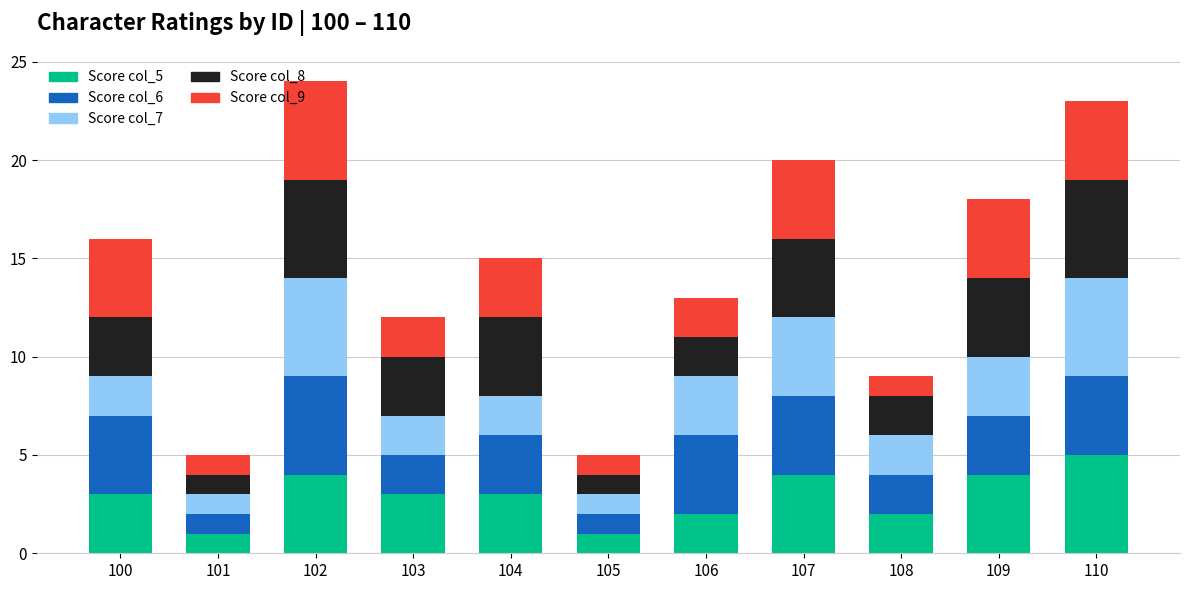

The Score col_5 series shows 4 at 102. True or false?

True